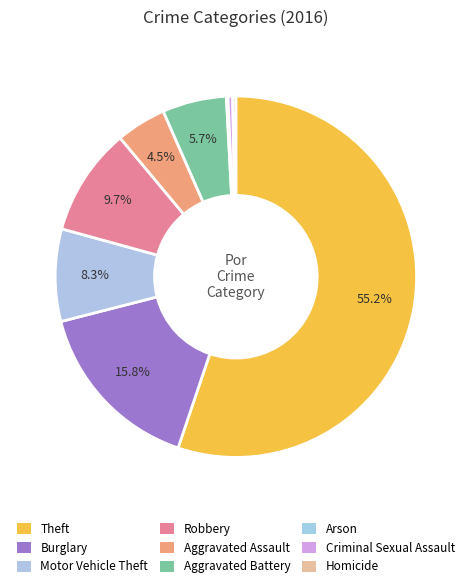

To the nearest percent, what is the difference between the Aggravated Battery and Criminal Sexual Assault slice percentages?

5%